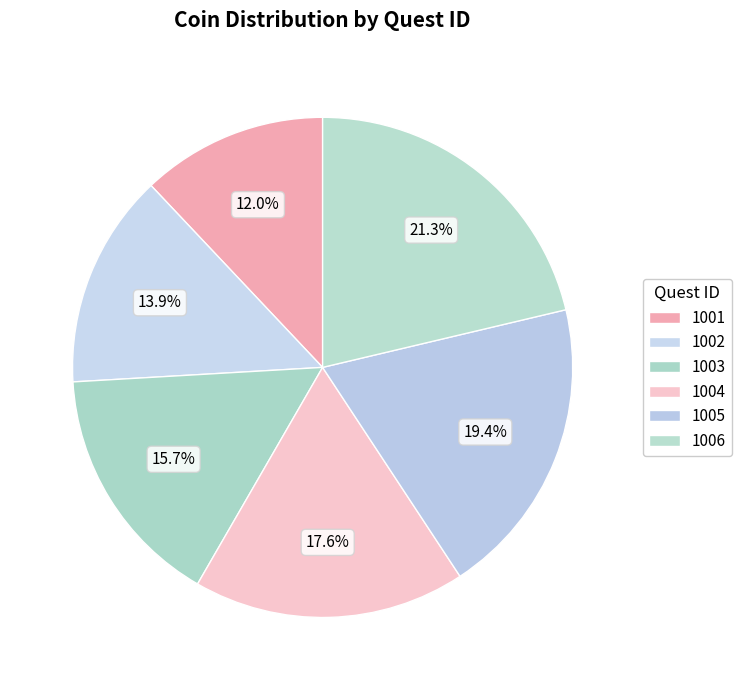

Does any single category account for the majority?

No